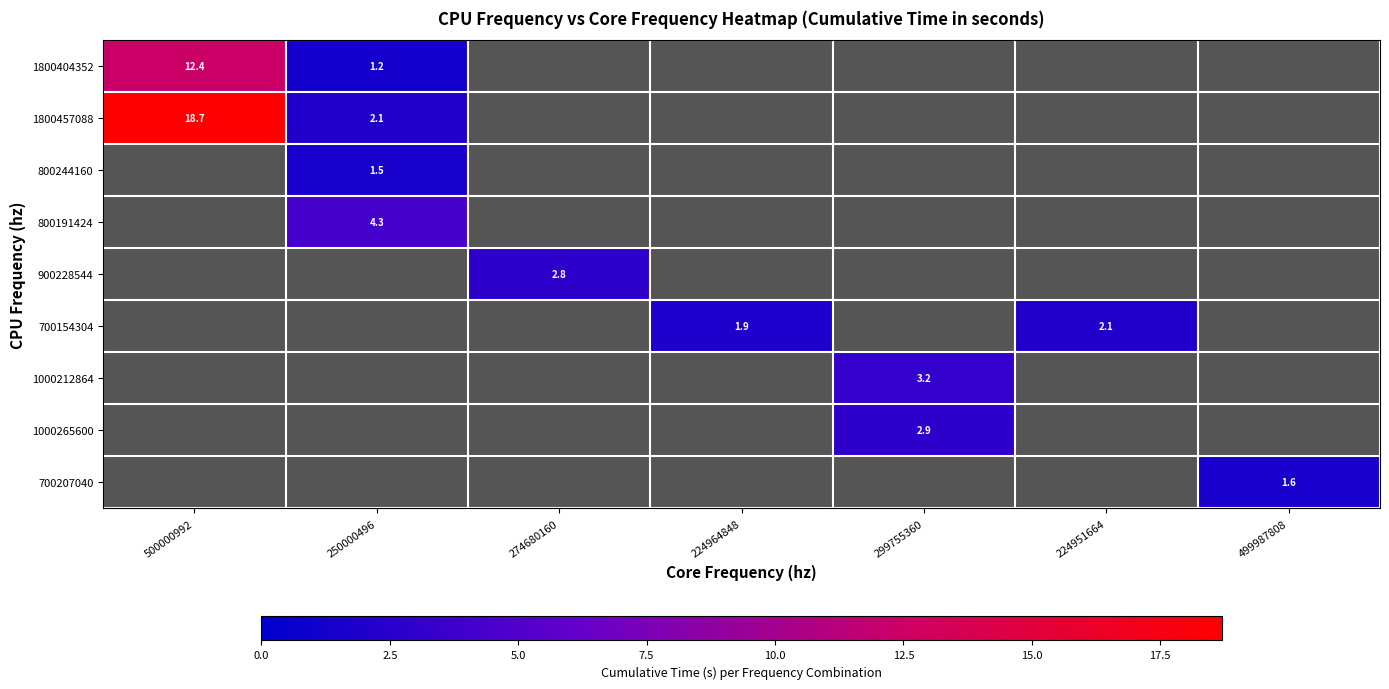

Is it true that 800191424 equals 1 at 274680160?

False